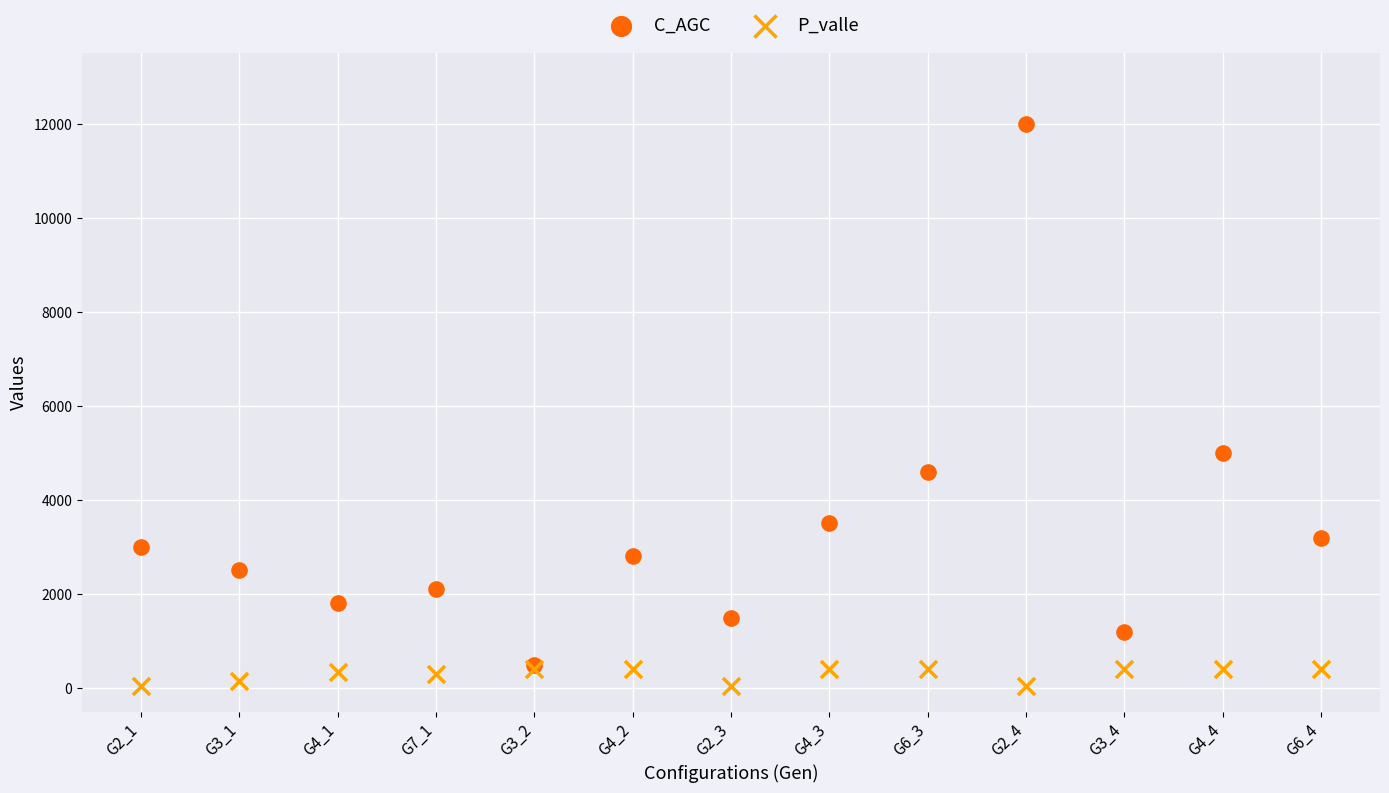

Across all series, what Y value is closest to 6025?

5000.0